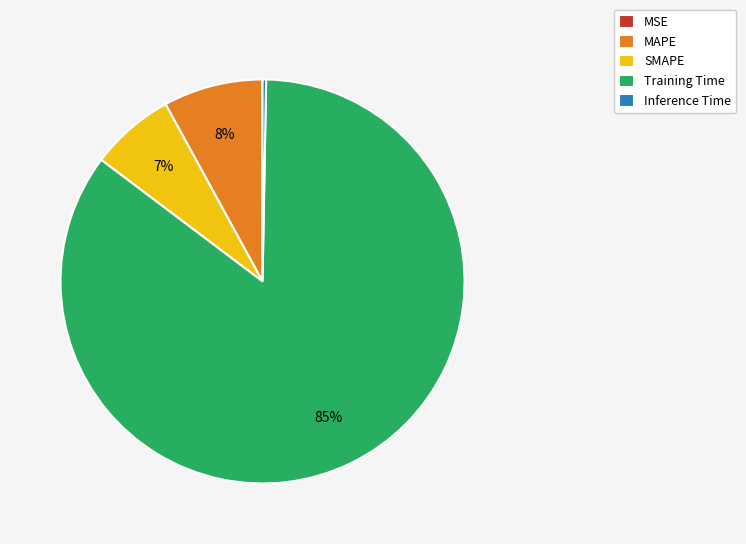

Do SMAPE and Inference Time together represent more than half of the pie?

No